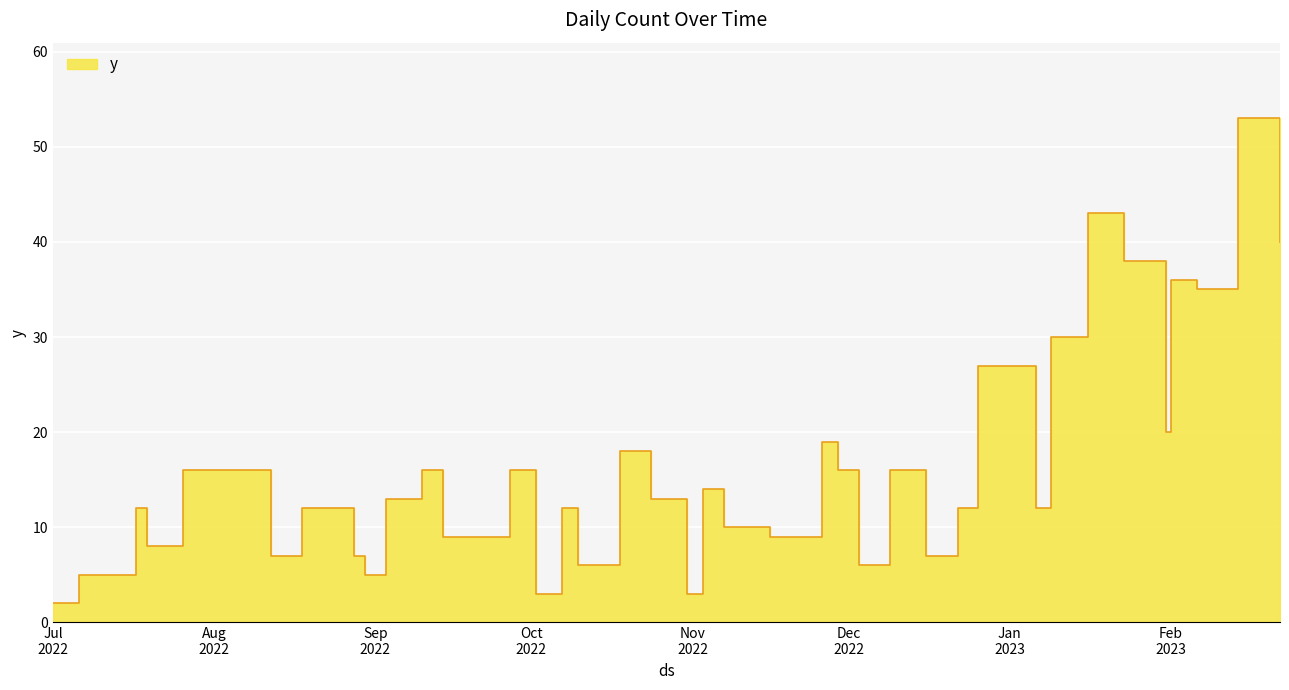

What is the minimum value shown in the chart?

2